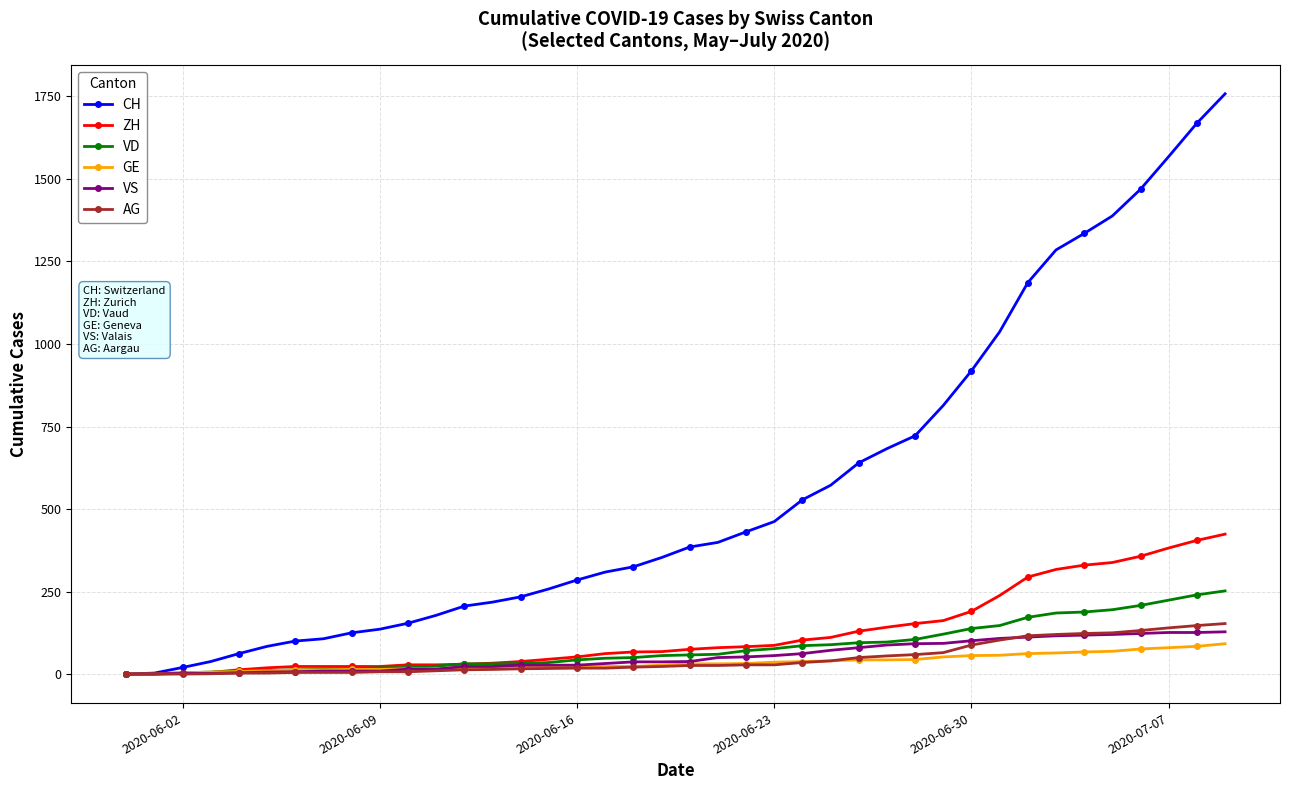

How many data points in CH are less than 385?

20